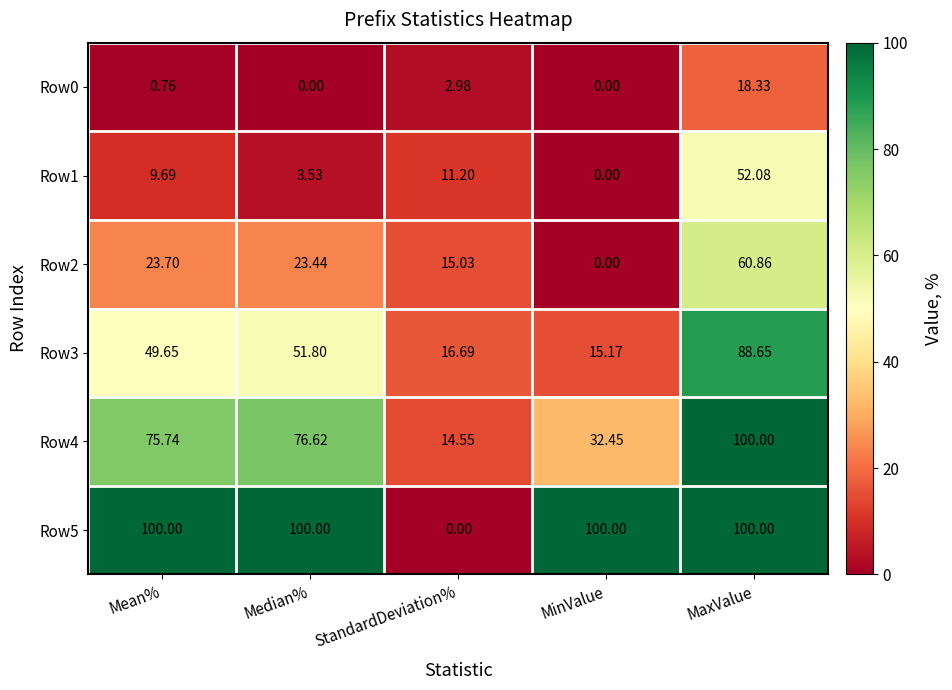

At which label does Row2 reach its minimum?

MinValue